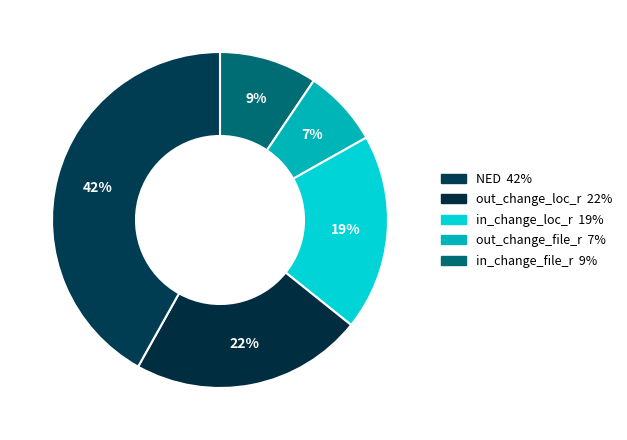

How many segments does this pie chart have?

5